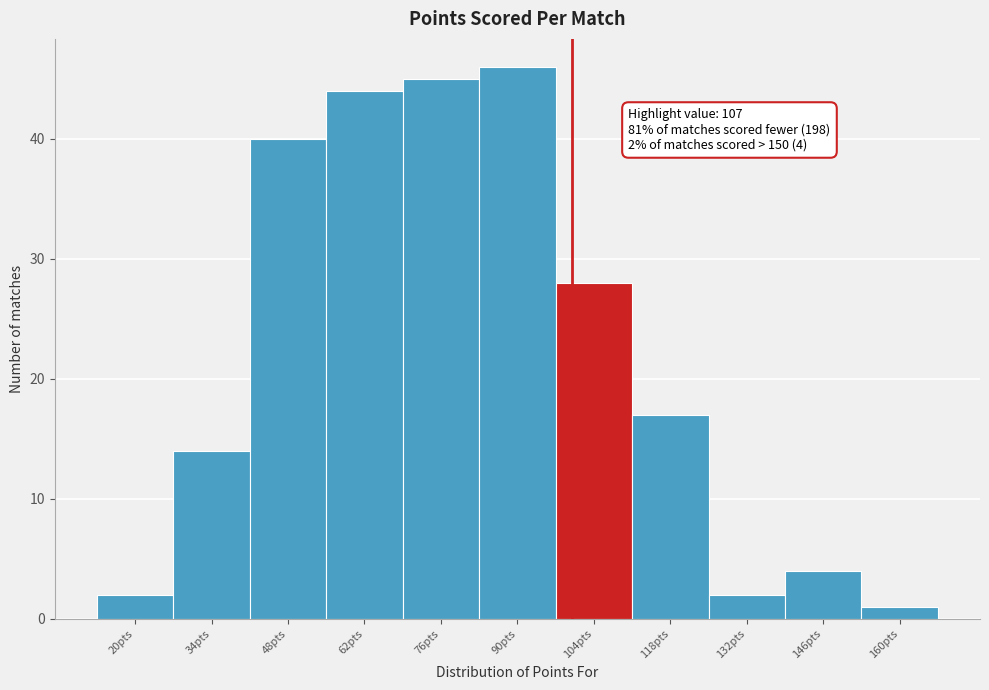

Reading left to right, what are all the values shown in this chart?

20pts=2	34pts=14	48pts=40	62pts=44	76pts=45	90pts=46	104pts=28	118pts=17	132pts=2	146pts=4	160pts=1